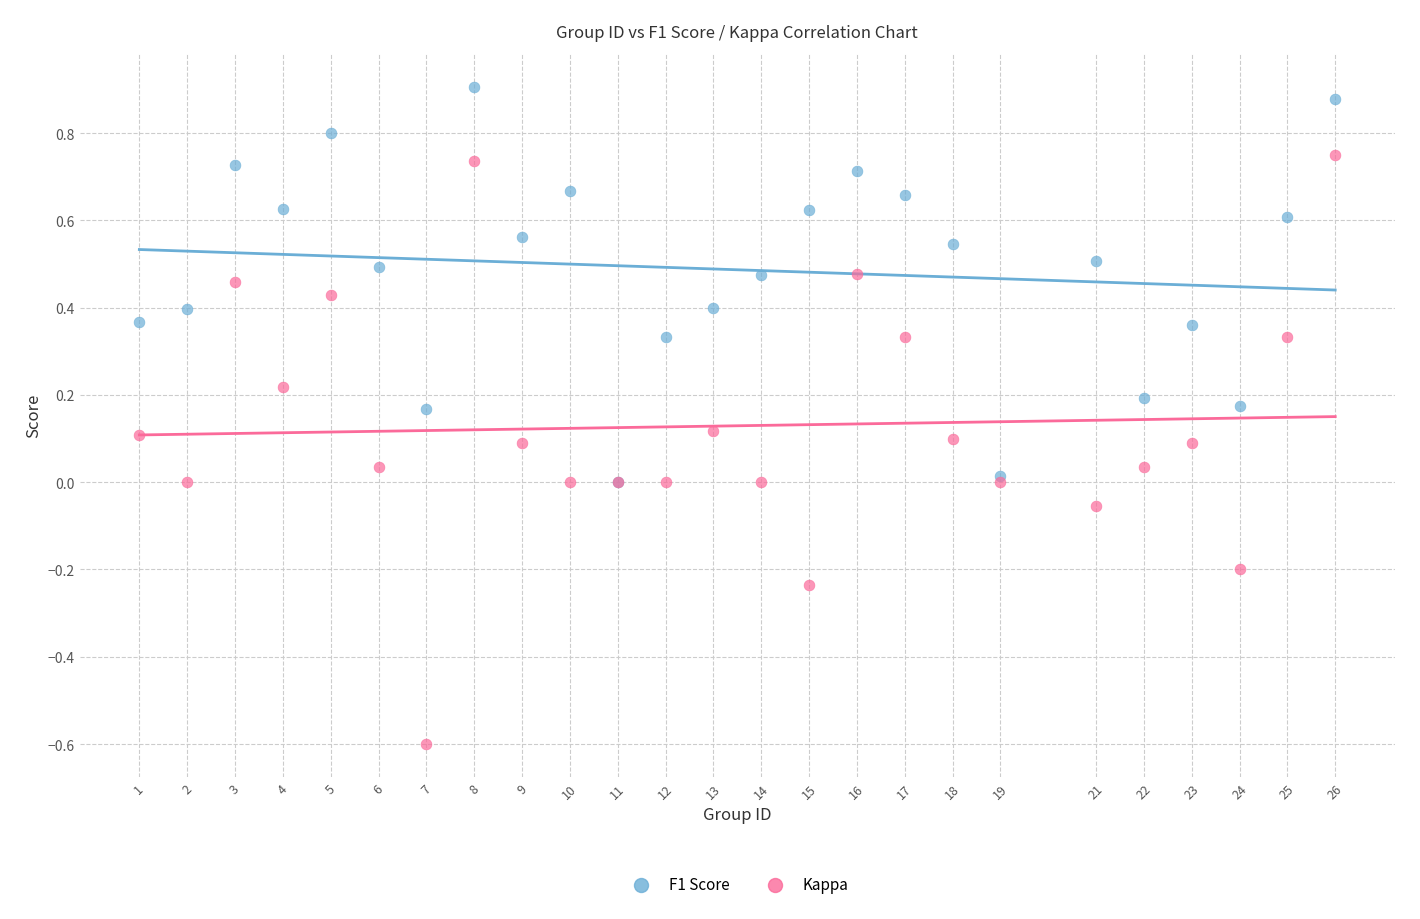

What are all the series names shown in the legend?

F1 Score, Kappa